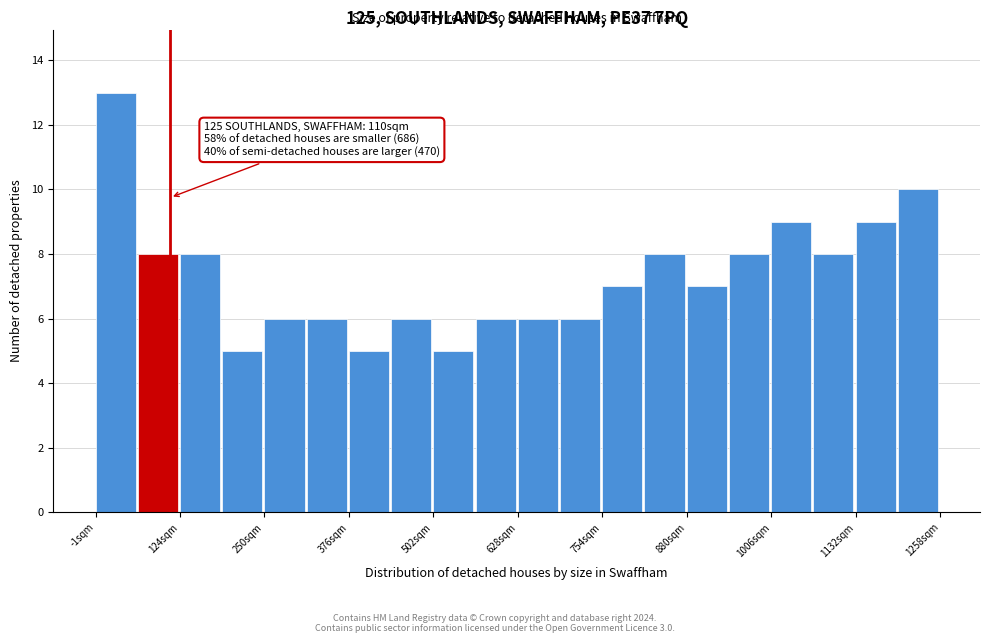

Around what value on the x-axis is the tallest bar? Give the approximate position of its centre, as read against the axis.

20